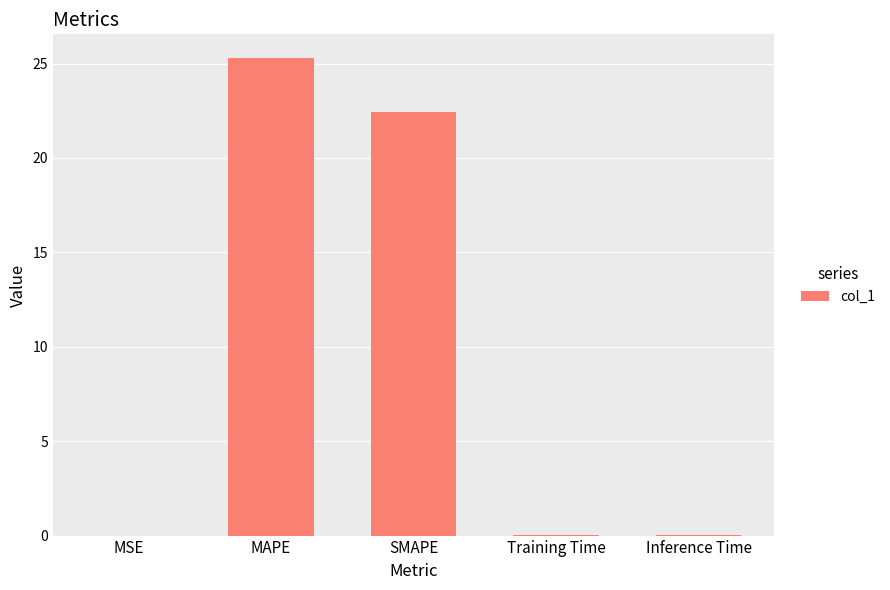

Which label corresponds to the largest value in the chart?

MAPE